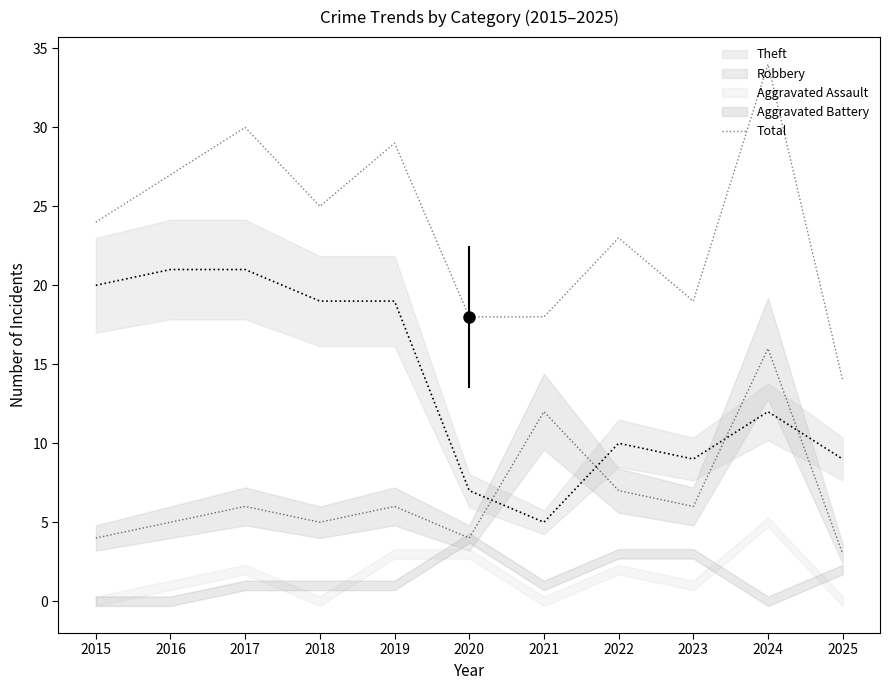

The chart shows a value of 11 at 2019. True or false?

False